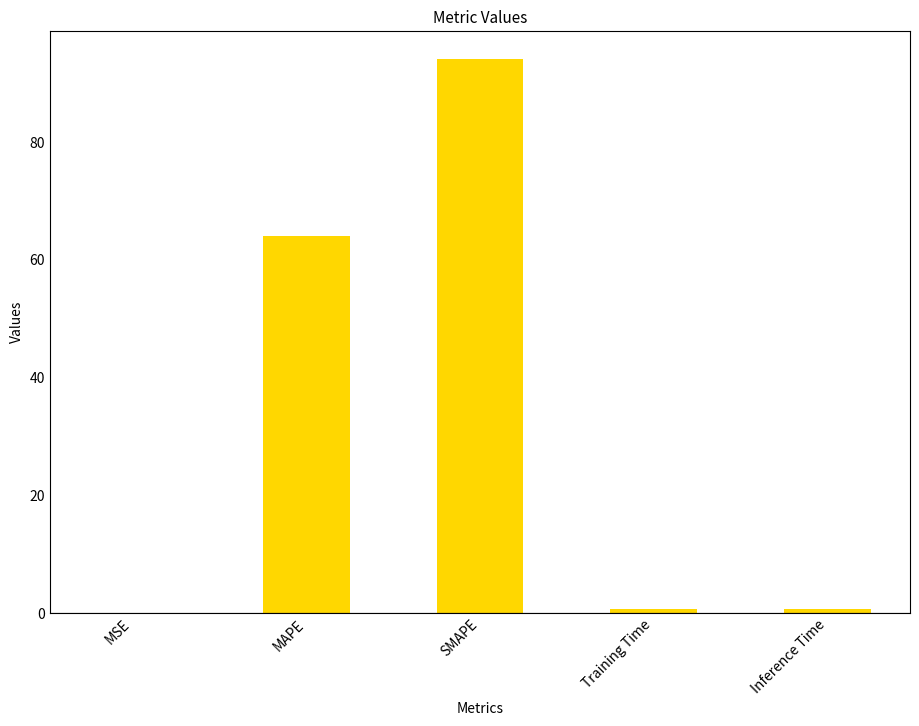

Are the bars horizontal?

No